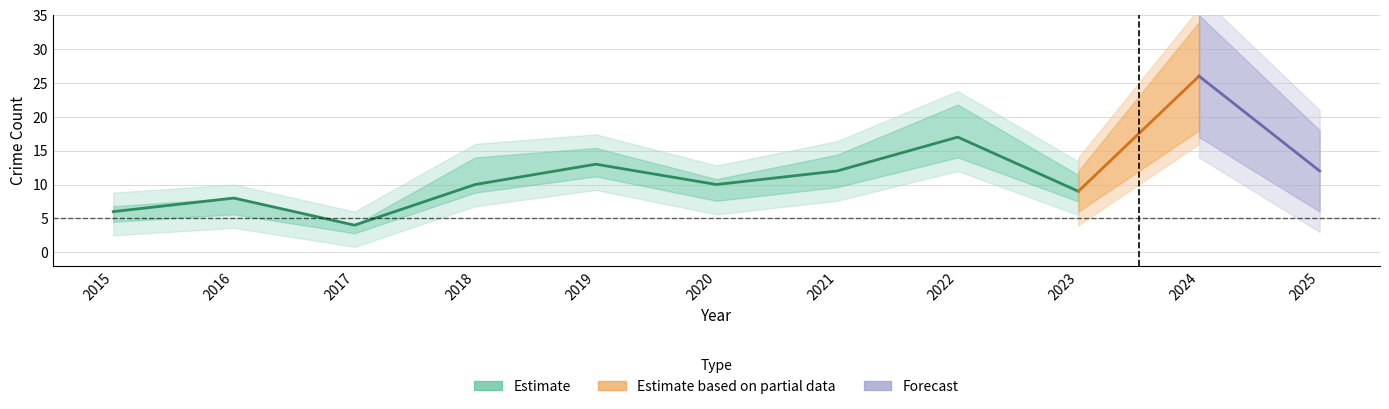

Does the chart have visible grid lines?

Yes